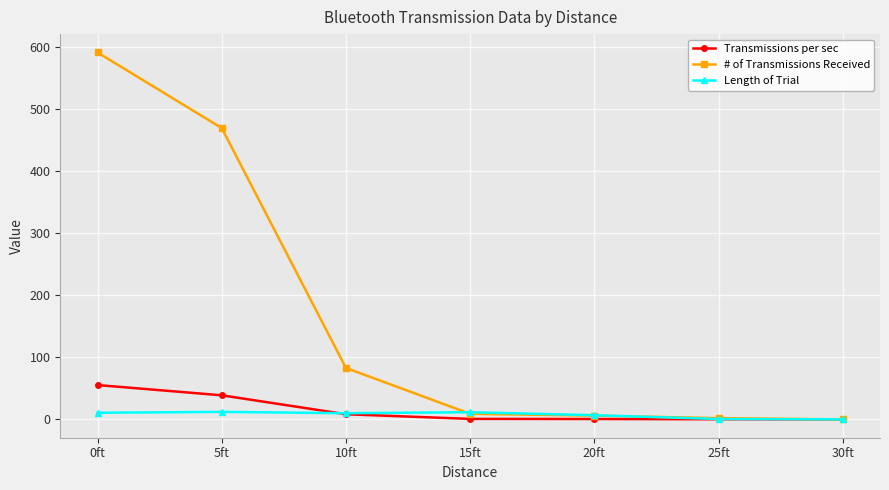

What are all the series names shown in the legend?

Transmissions per sec, # of Transmissions Received, Length of Trial